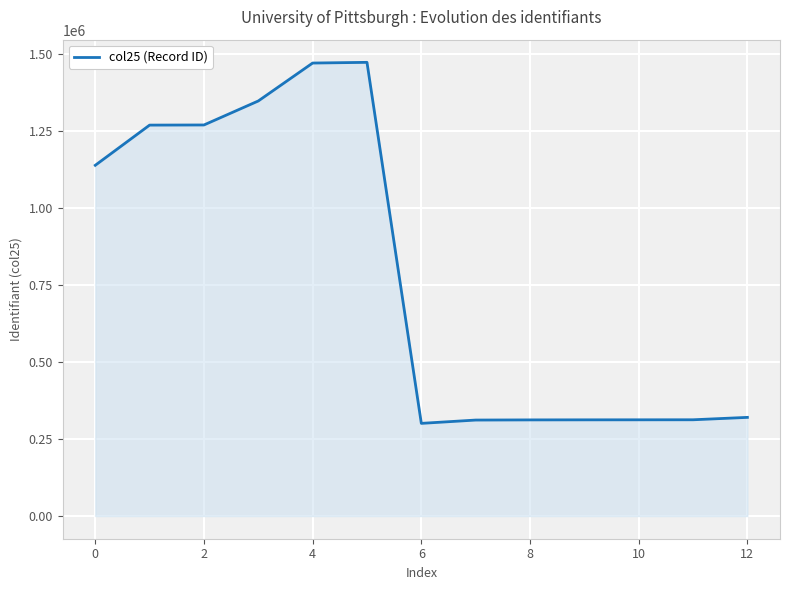

How many categories are shown in the chart?

13